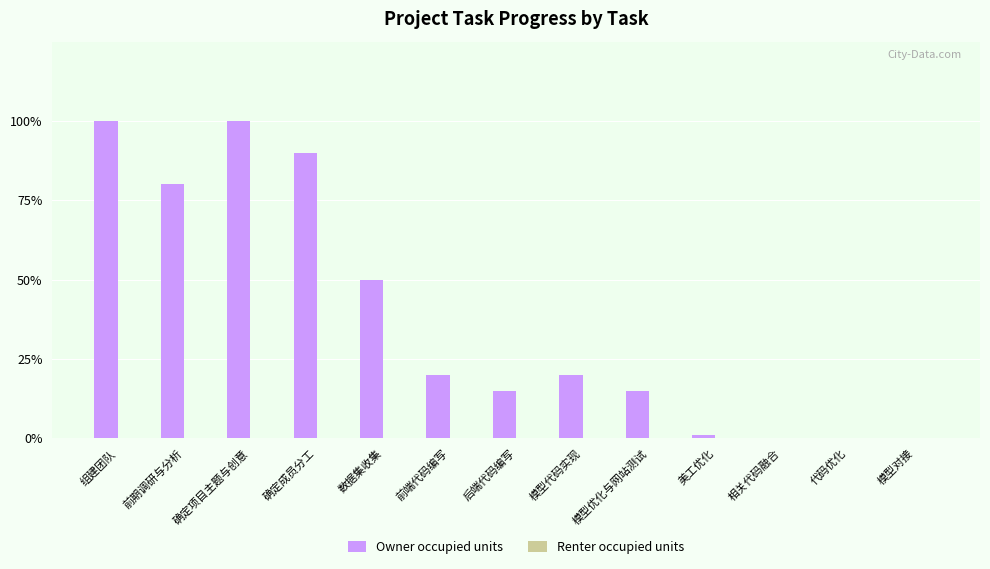

At which category does the chart reach its peak across all series?

组建团队